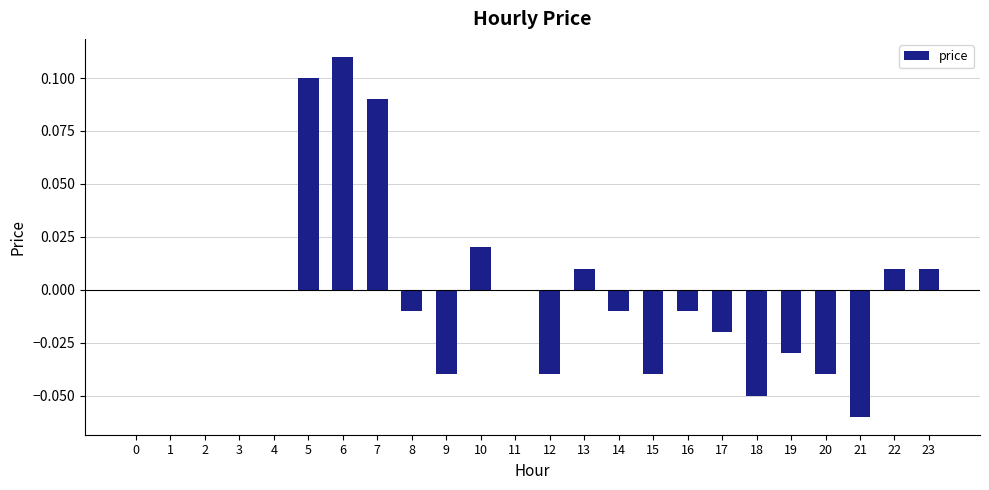

The value at 2 is 0.1. True or false?

False